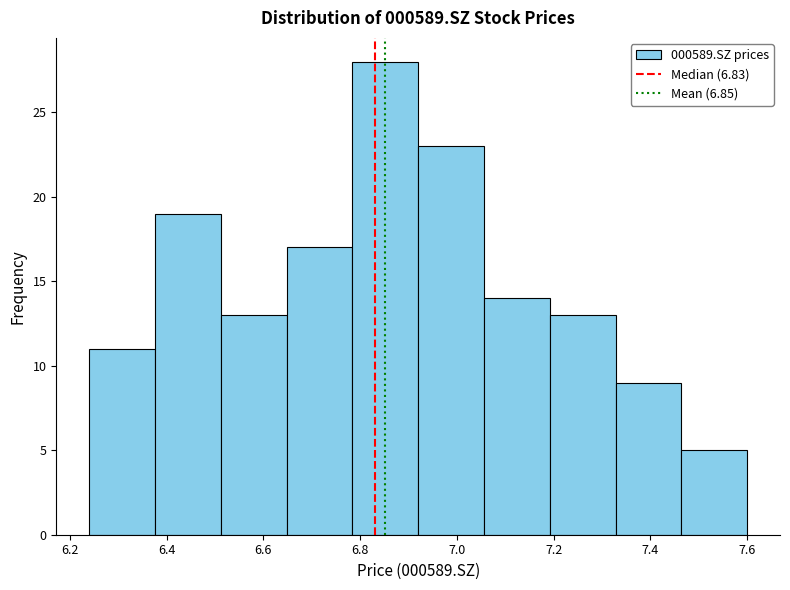

Reading left to right, list every bar in this chart as the range it spans on the x-axis followed by its height. Neither the bar edges nor the heights are printed on the chart, so give them approximately, as read against the axes.

6.240 to 6.376: 11
6.376 to 6.512: 19
6.512 to 6.648: 13
6.648 to 6.784: 17
6.784 to 6.920: 28
6.920 to 7.056: 23
7.056 to 7.192: 14
7.192 to 7.328: 13
7.328 to 7.464: 9
7.464 to 7.600: 5